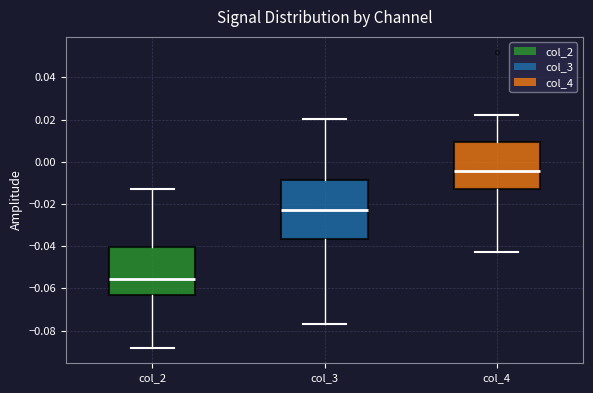

Where does the lower whisker of the box for col_2 end on the y-axis? The values are not printed on the chart, so give them approximately, as read against the axis.

-0.088